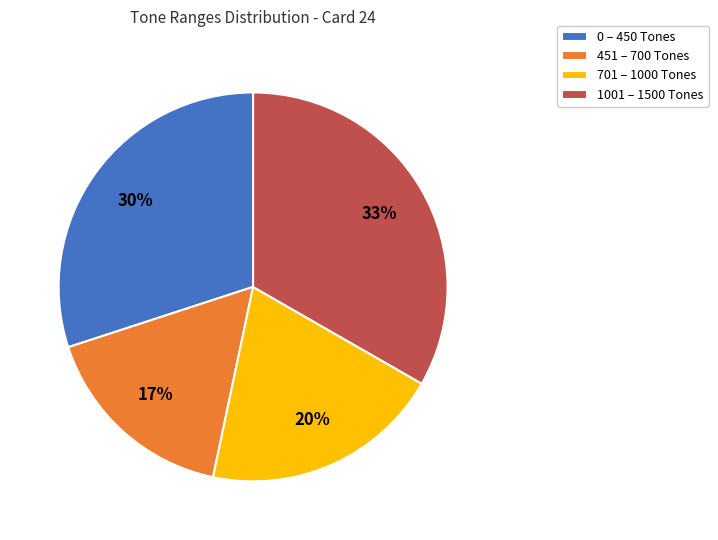

To the nearest percent, what percentage of the pie is 701 – 1000 Tones?

20%